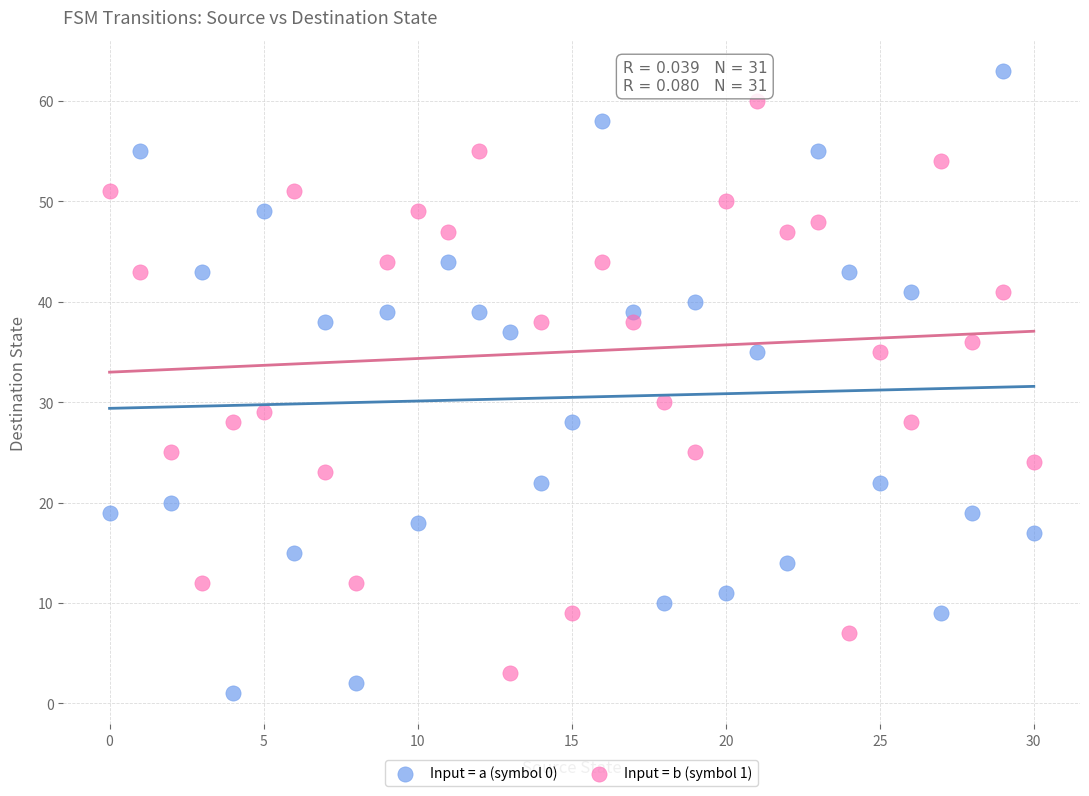

Across all series, what Y value is closest to 32?

30